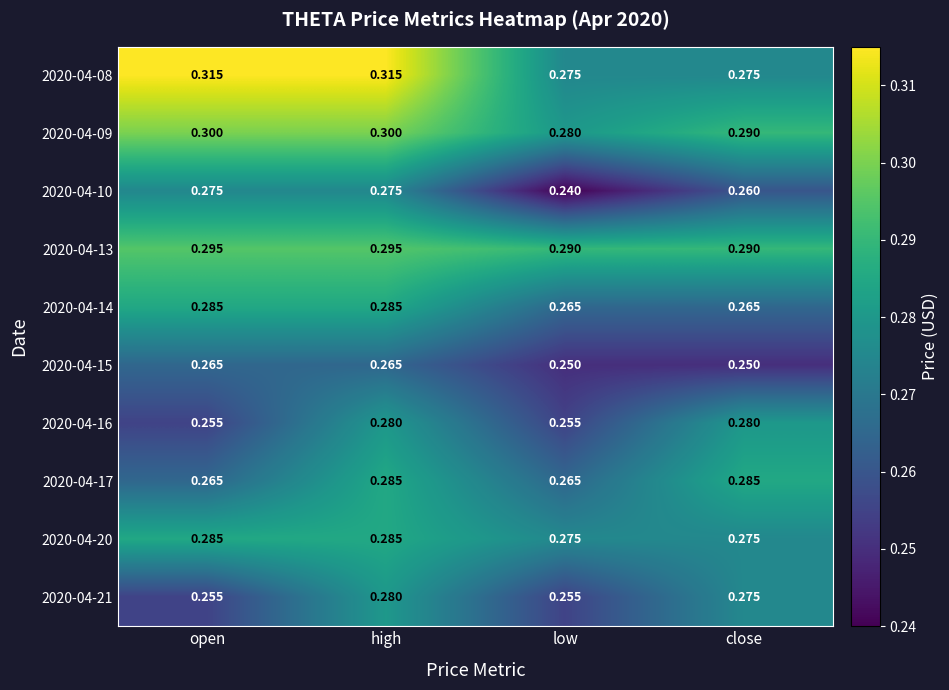

At which category does the chart reach its minimum across all series?

low